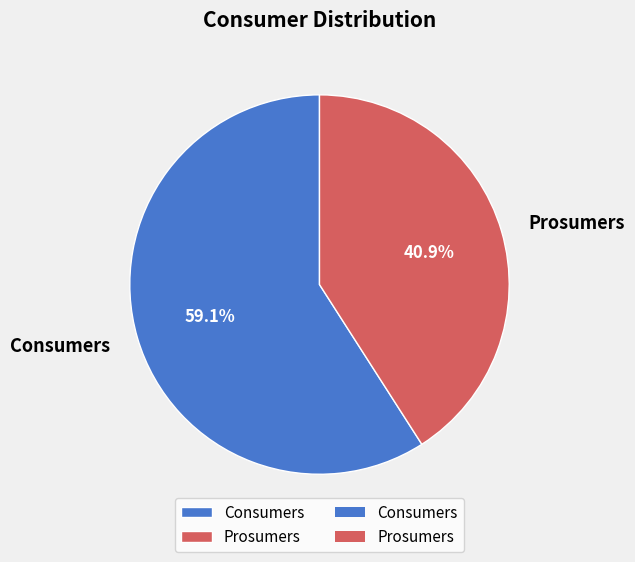

Count the number of slices in the pie.

2